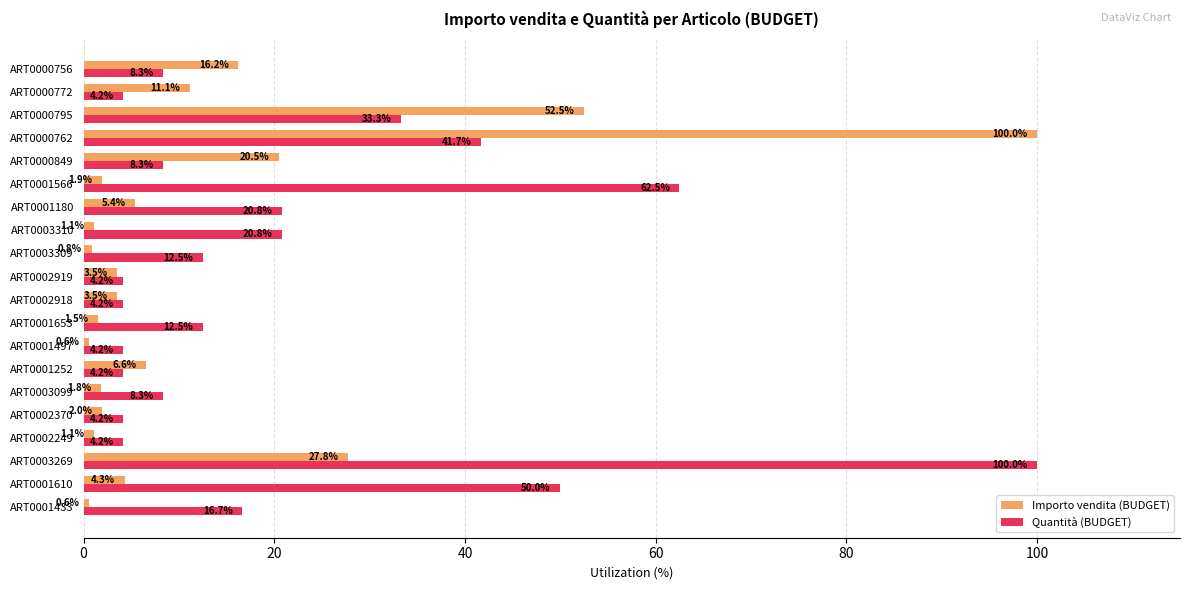

What is the total value across all series at ART0002918?

7.7